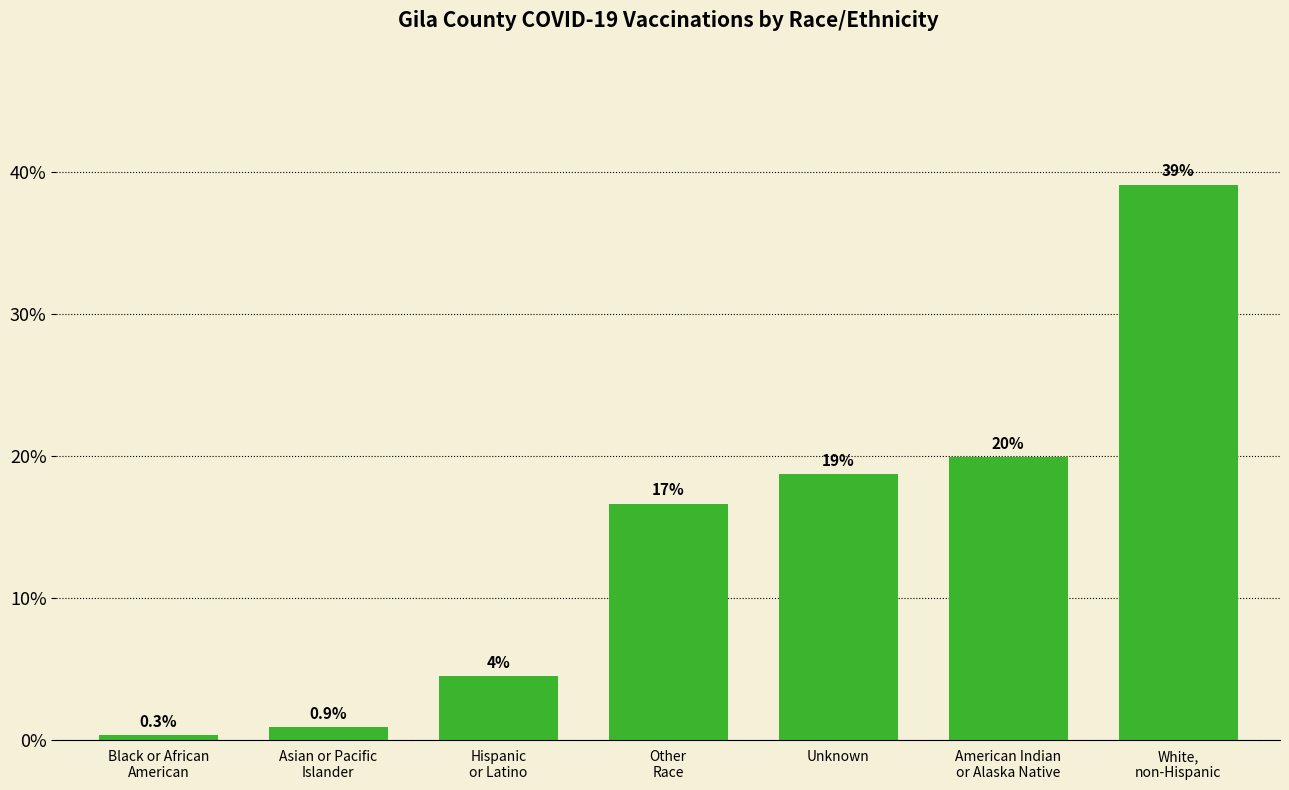

What is the label of the 7th bar from the right?

Black or African
American